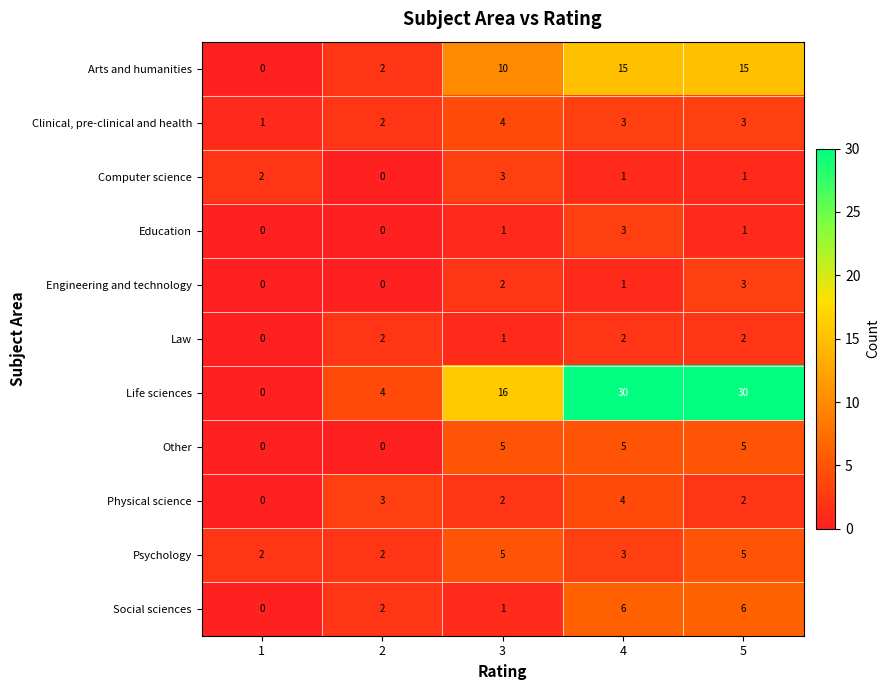

At how many categories does at least one series exceed 26?

2